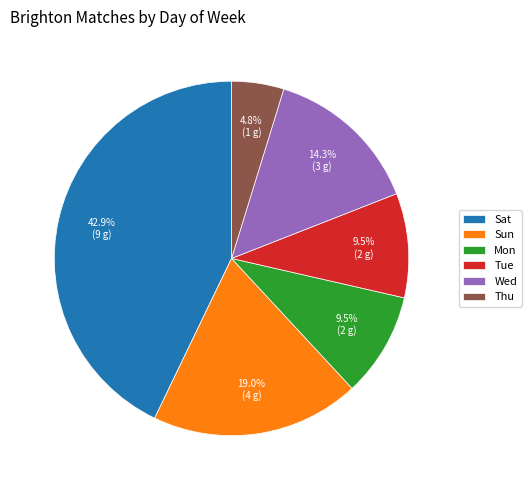

Is there any slice that represents more than half of the pie?

No